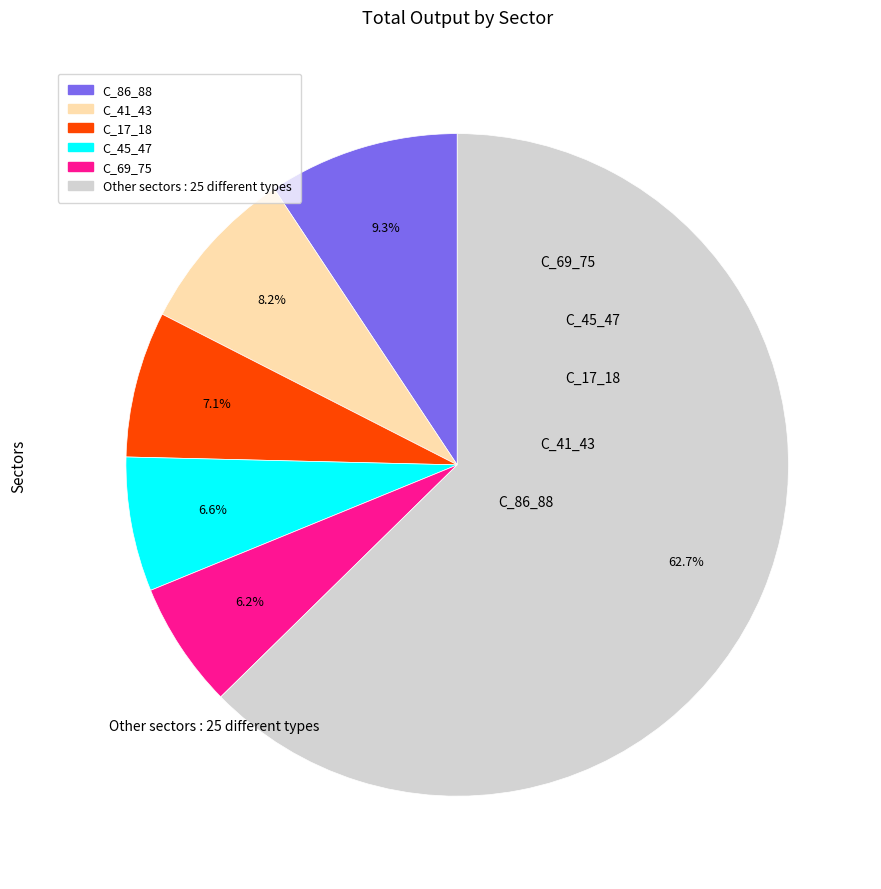

Count the number of slices in the pie.

6